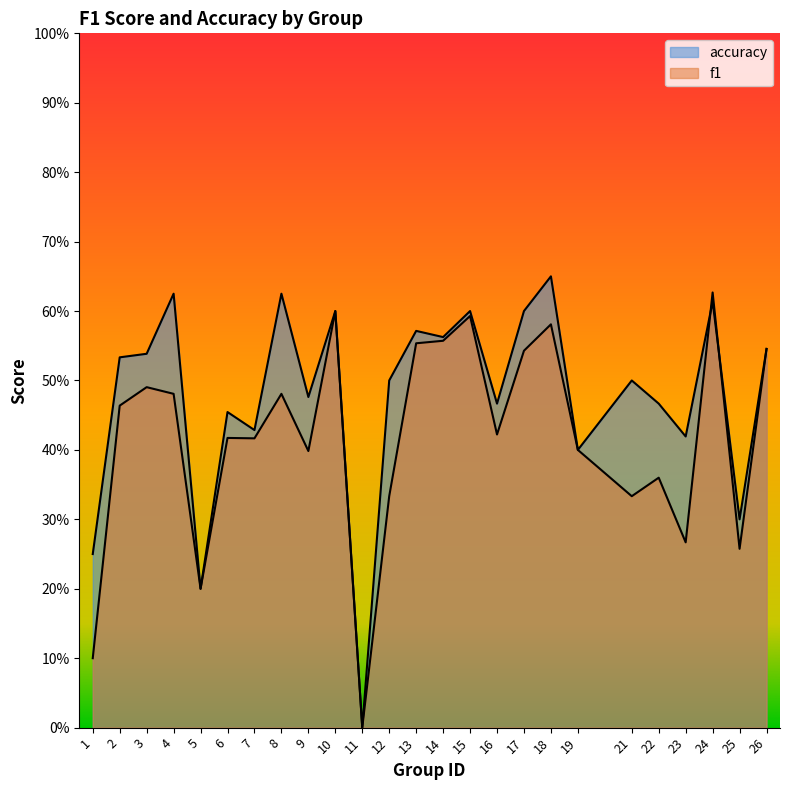

What is the value of the accuracy point at the 18th from the left?

0.7